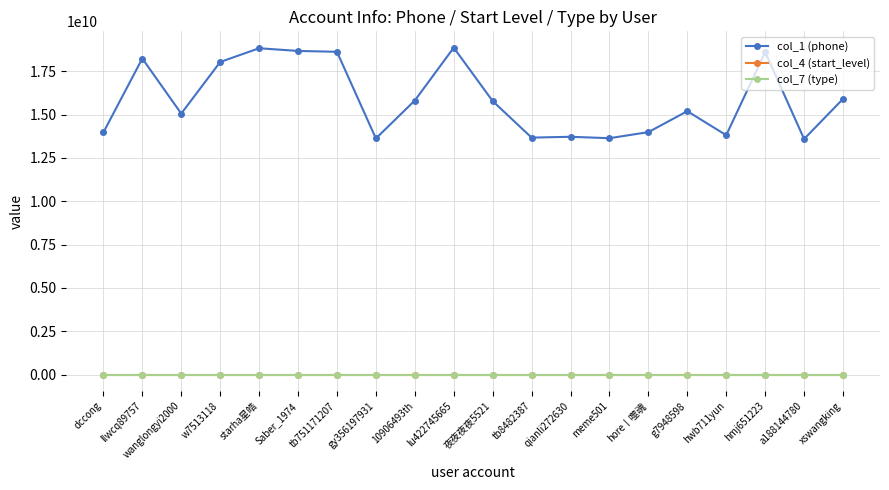

How many lines are shown in the chart?

3